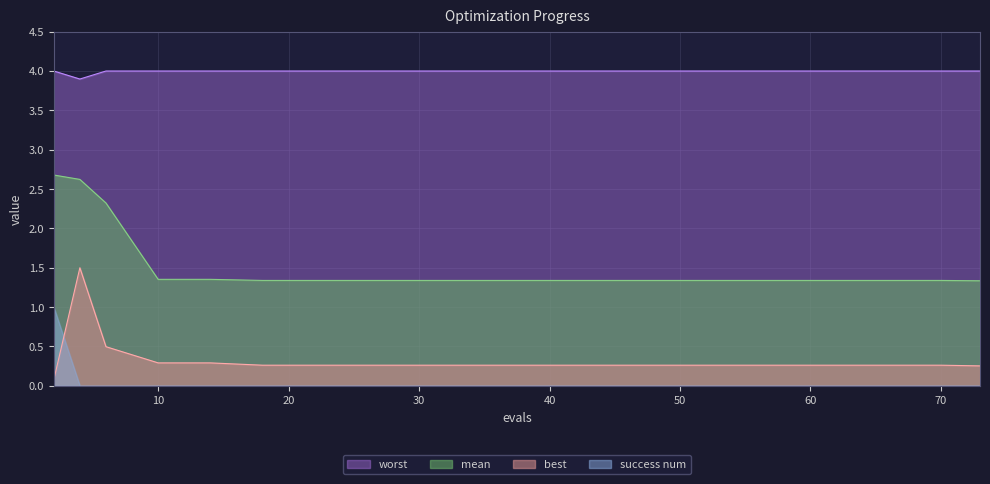

What is the sum of all best values?

6.6